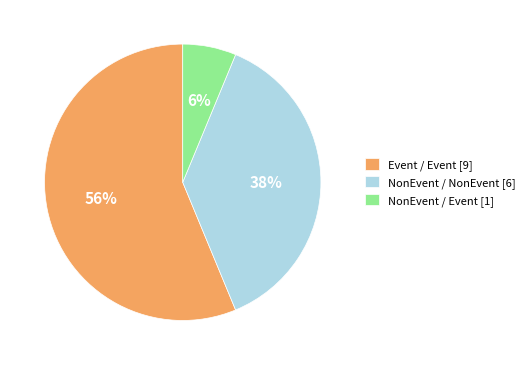

Which category has the biggest portion of the pie?

Event / Event [9]